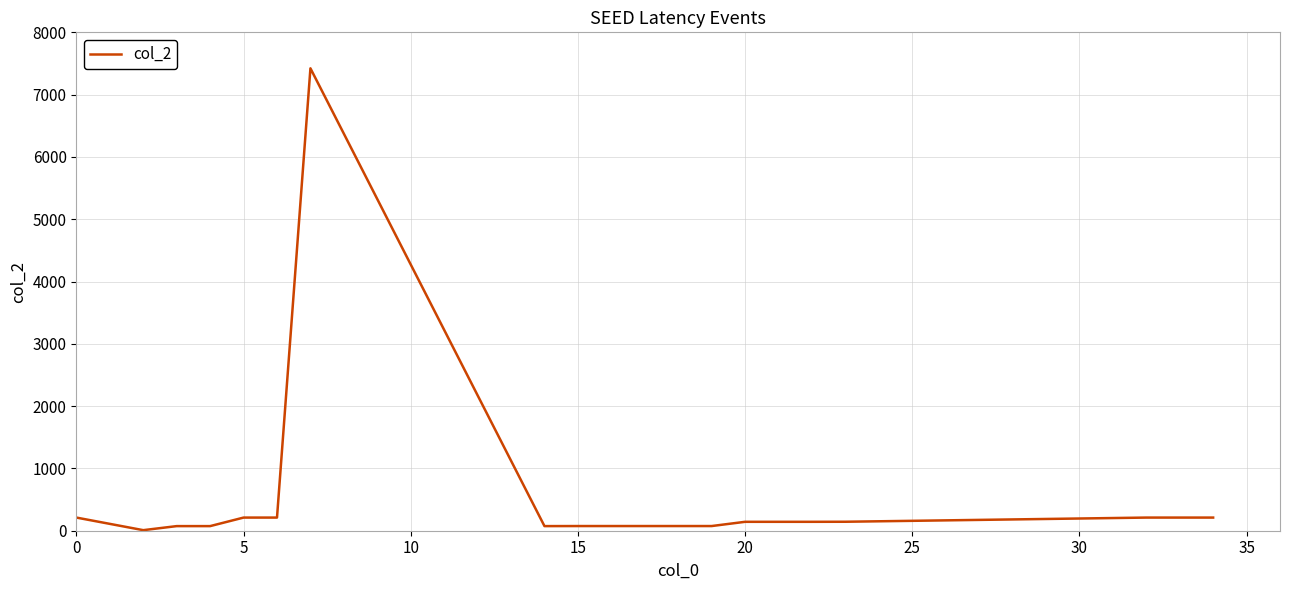

What is the difference between the maximum and minimum values?

7413